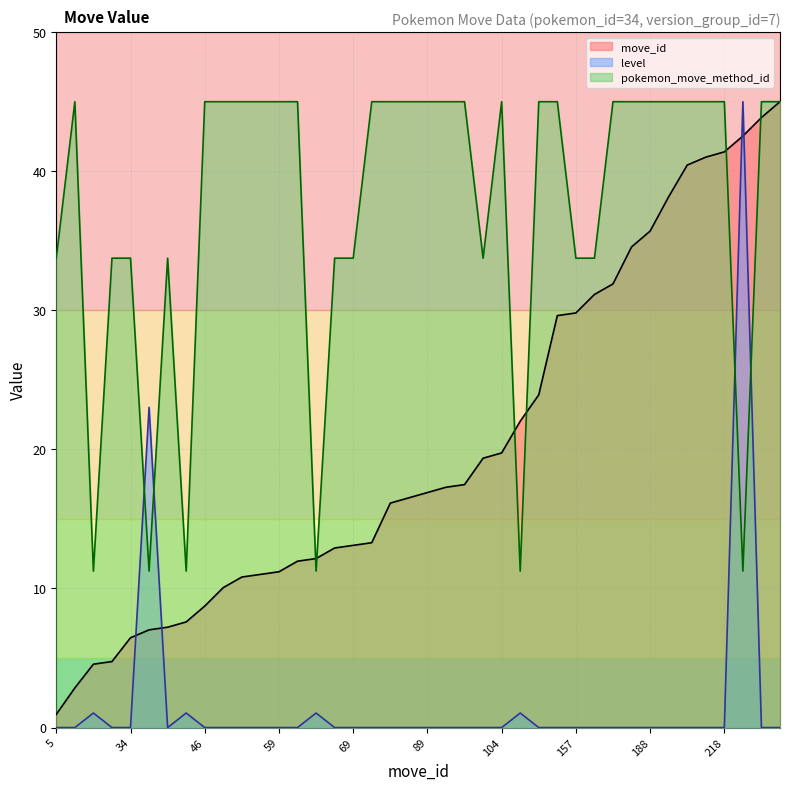

Which series has the largest total across all categories?

pokemon_move_method_id